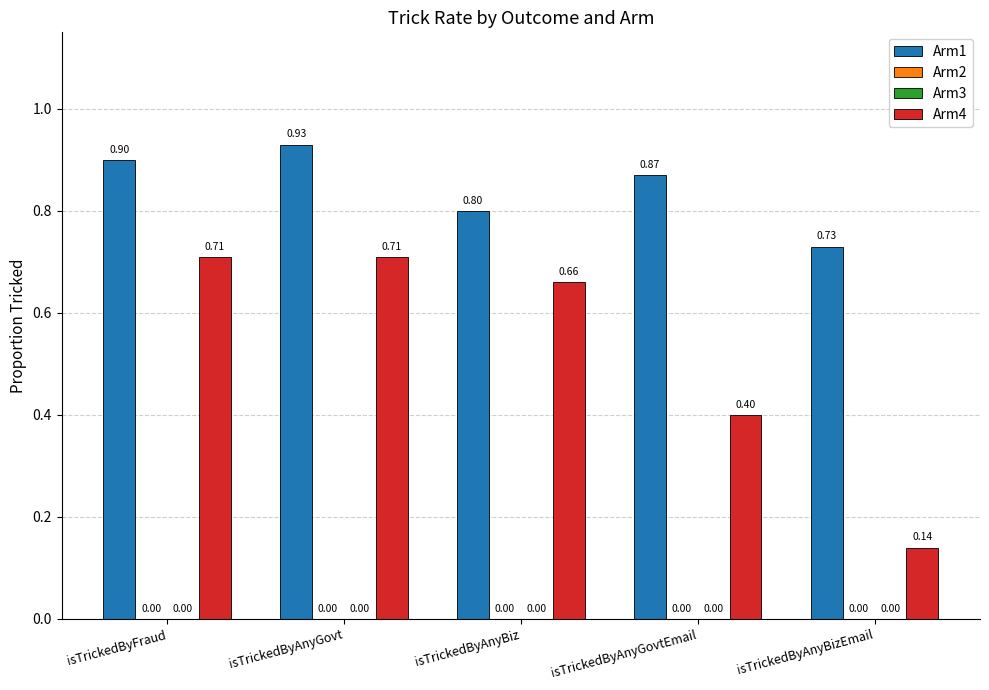

Count the Arm4 values in the range 0 to 1.

5